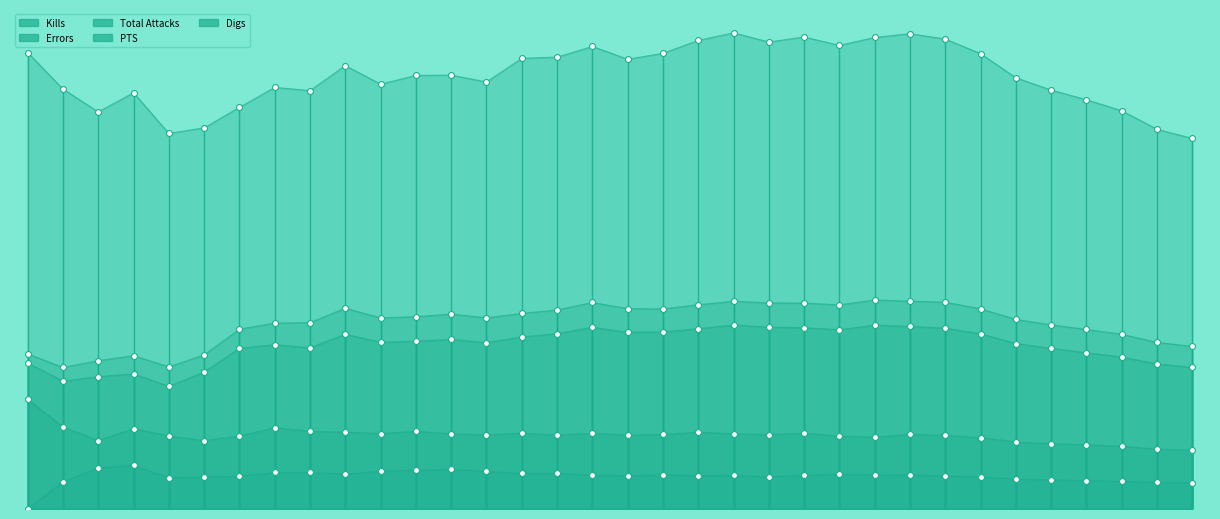

Is the value of Errors at 9212019 greater than the value of Kills at 12062019?

No